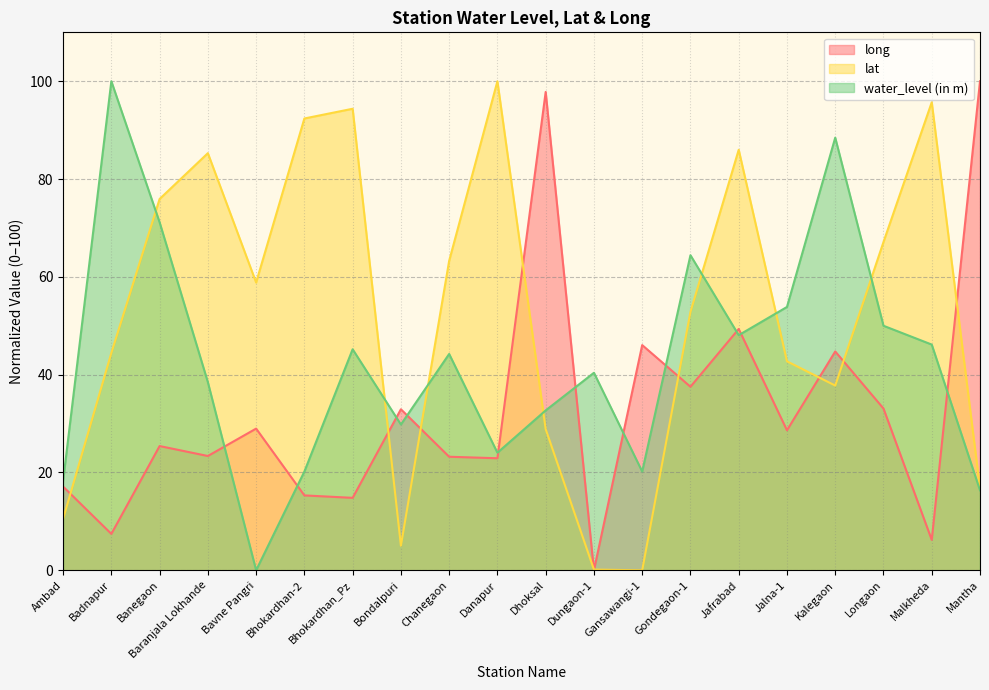

Is the value of long at Dhoksal greater than the value of lat at Baranjala Lokhande?

Yes